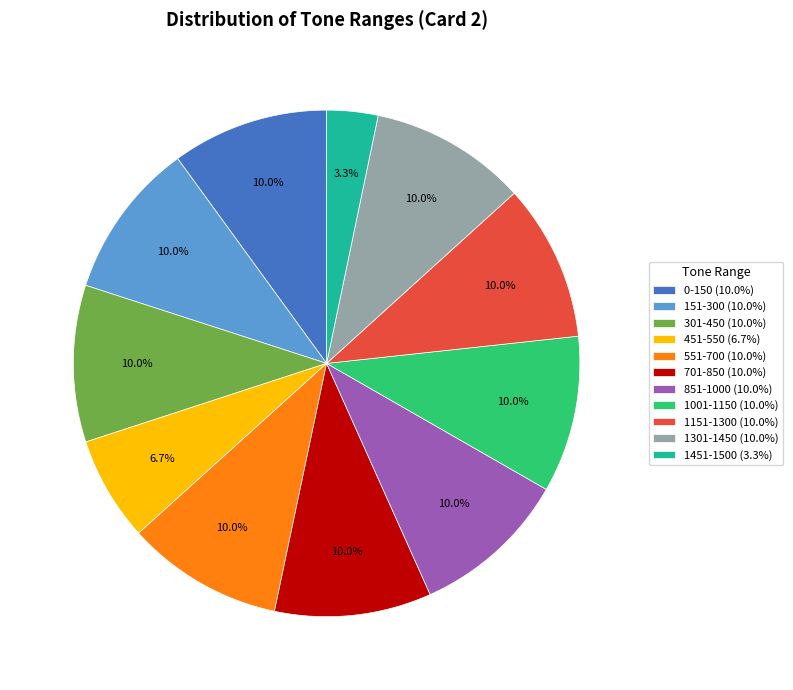

The 1451-1500 slice represents 3% of the pie. True or false?

True